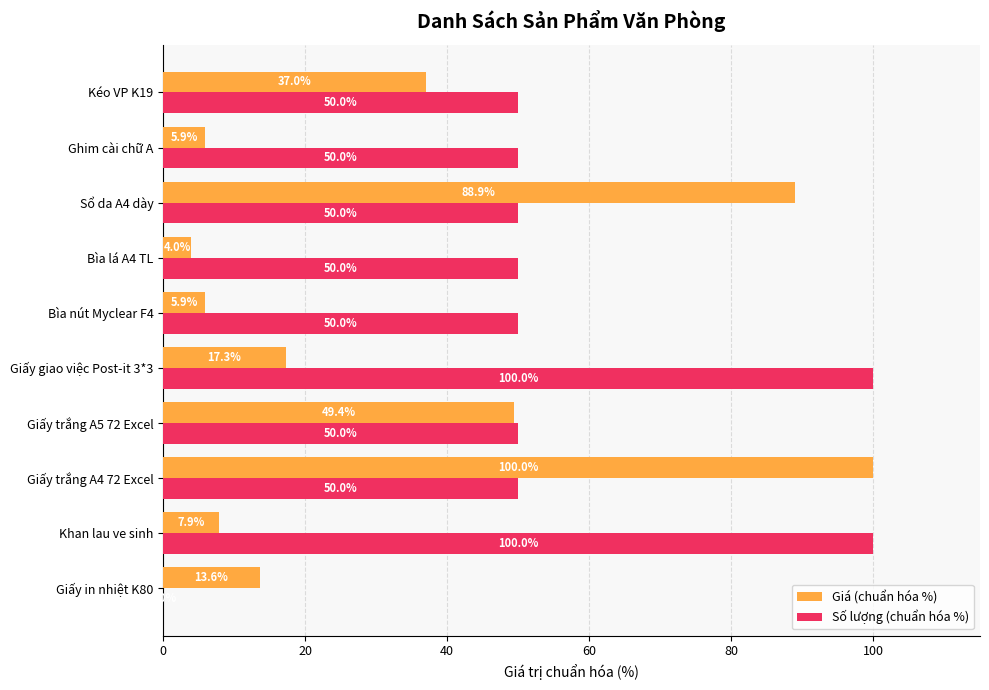

What is the maximum value shown in the chart?

100.0